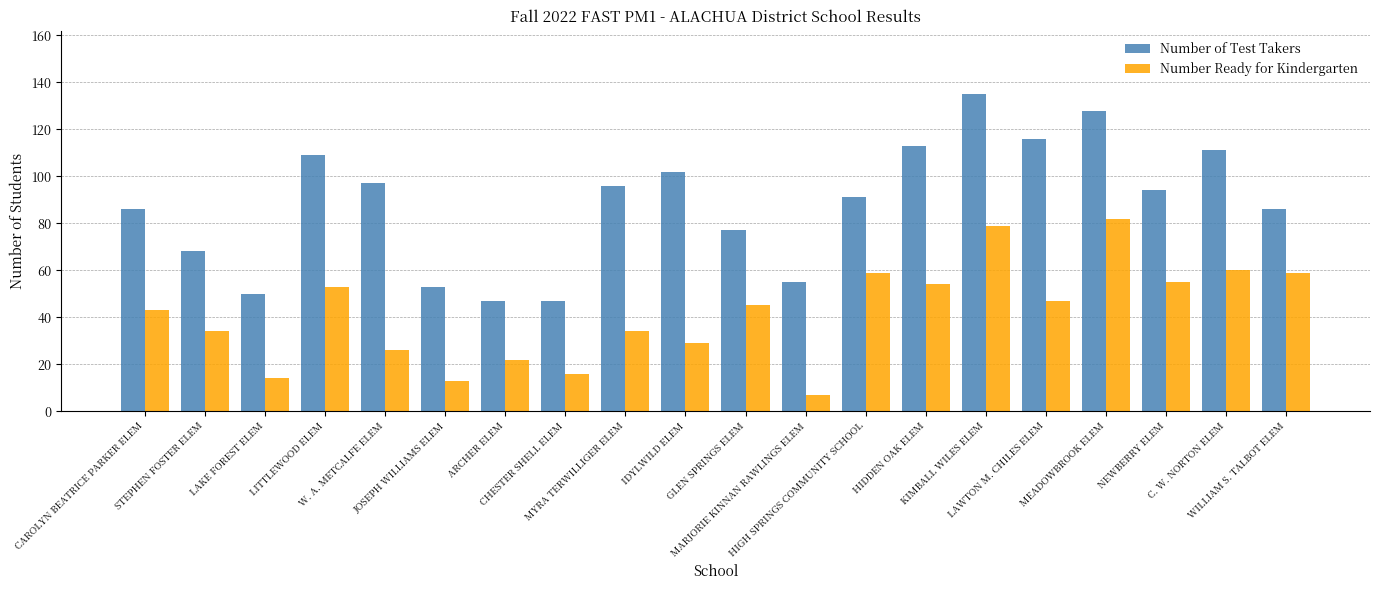

List the series in order of their peak value, highest first.

Number of Test Takers, Number Ready for Kindergarten